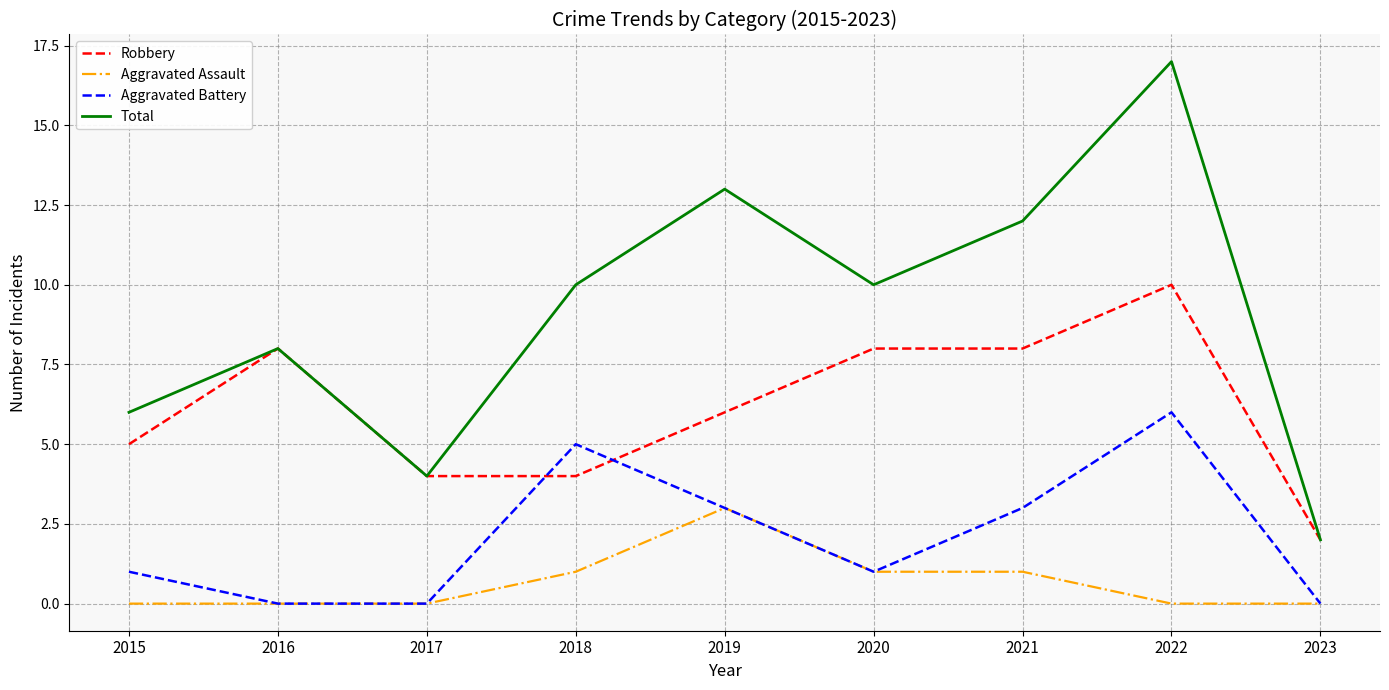

Which series has the widest spread of values?

Total